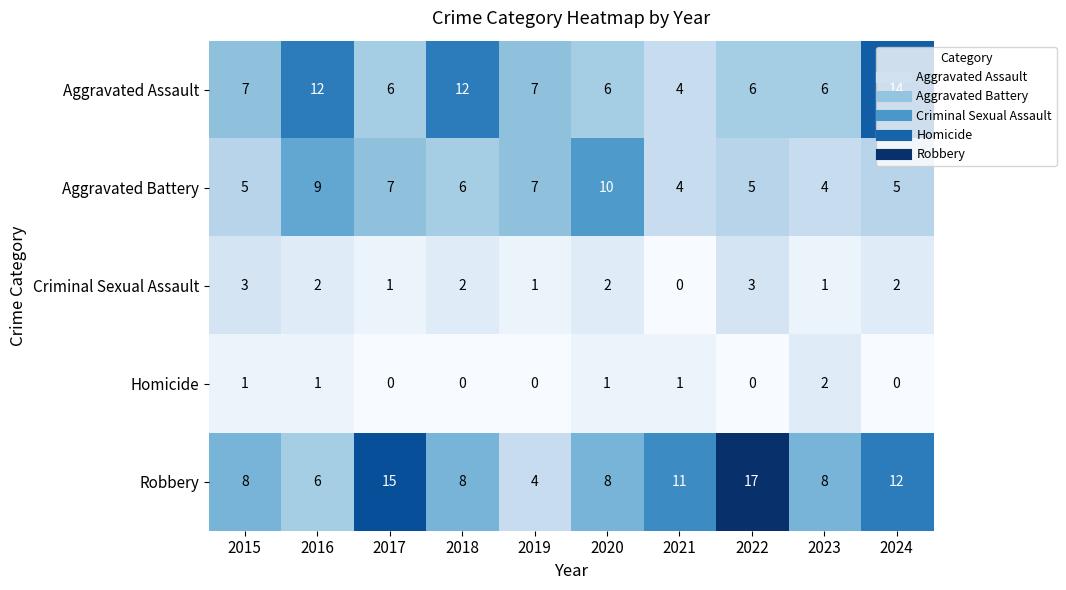

How many data points does each series have?

10